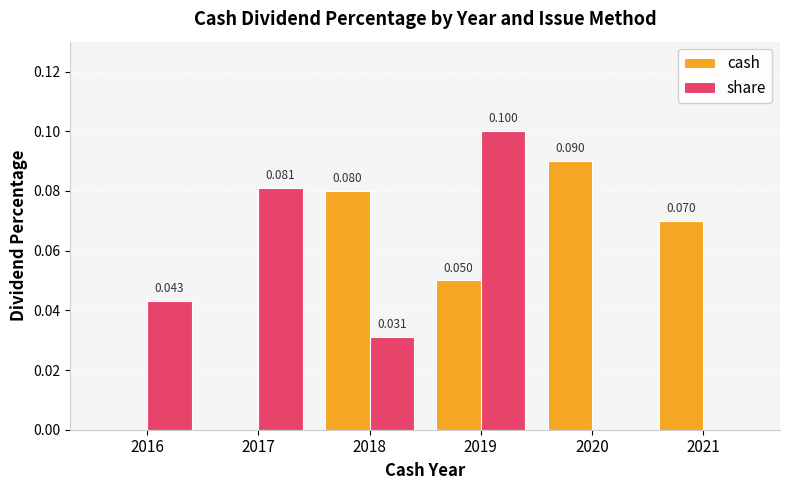

Which series has the largest range (max minus min)?

share